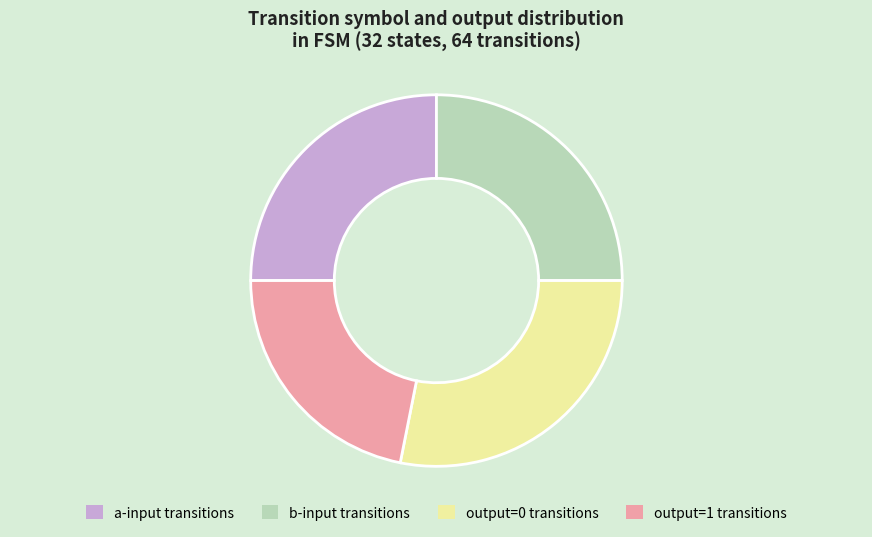

Is there a majority slice in this chart?

No